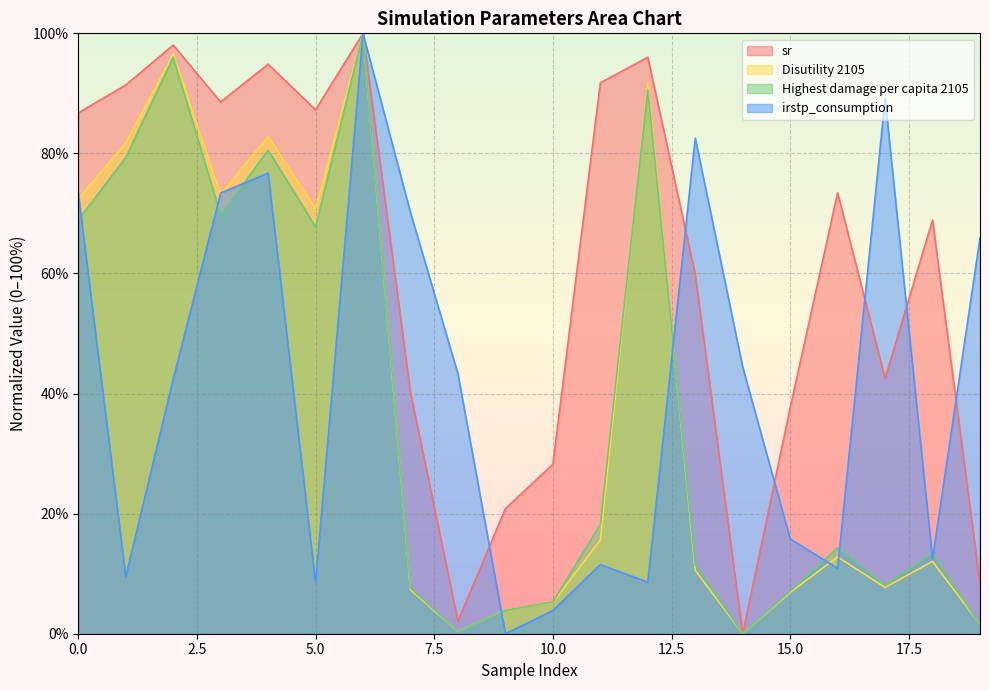

Reading left to right, transcribe all the data shown in this chart.

sr: 0=86.8	1=91.4	2=98.0	3=88.6	4=94.9	5=87.3	6=100.0	7=40.2	8=2.1	9=20.8	10=28.2	11=91.8	12=96.0	13=59.8	14=0.0	15=37.6	16=73.4	17=42.5	18=68.9	19=8.3
Disutility 2105: 0=72.4	1=81.8	2=96.5	3=73.2	4=82.8	5=70.8	6=100.0	7=7.3	8=0.4	9=3.9	10=5.2	11=15.6	12=91.8	13=10.6	14=0.0	15=6.9	16=12.8	17=7.7	18=12.0	19=1.6
Highest damage per capita 2105: 0=68.9	1=79.3	2=96.0	3=69.7	4=80.5	5=67.8	6=100.0	7=7.6	8=0.4	9=3.9	10=5.3	11=18.2	12=90.7	13=11.5	14=0.0	15=7.1	16=14.3	17=8.1	18=13.4	19=1.5
irstp_consumption: 0=73.4	1=9.5	2=42.4	3=73.4	4=76.7	5=8.5	6=100.0	7=70.1	8=43.3	9=0.0	10=3.9	11=11.5	12=8.6	13=82.5	14=44.4	15=15.8	16=10.9	17=89.1	18=12.5	19=65.9